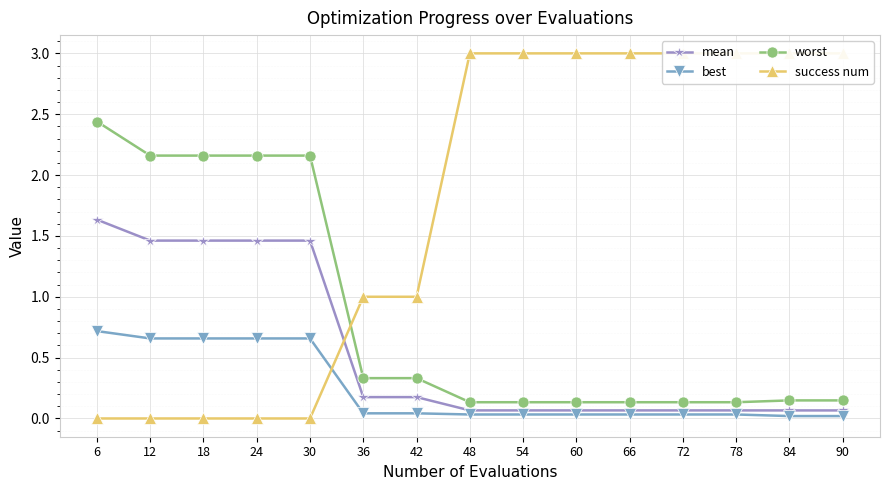

At which label does worst reach its peak?

6